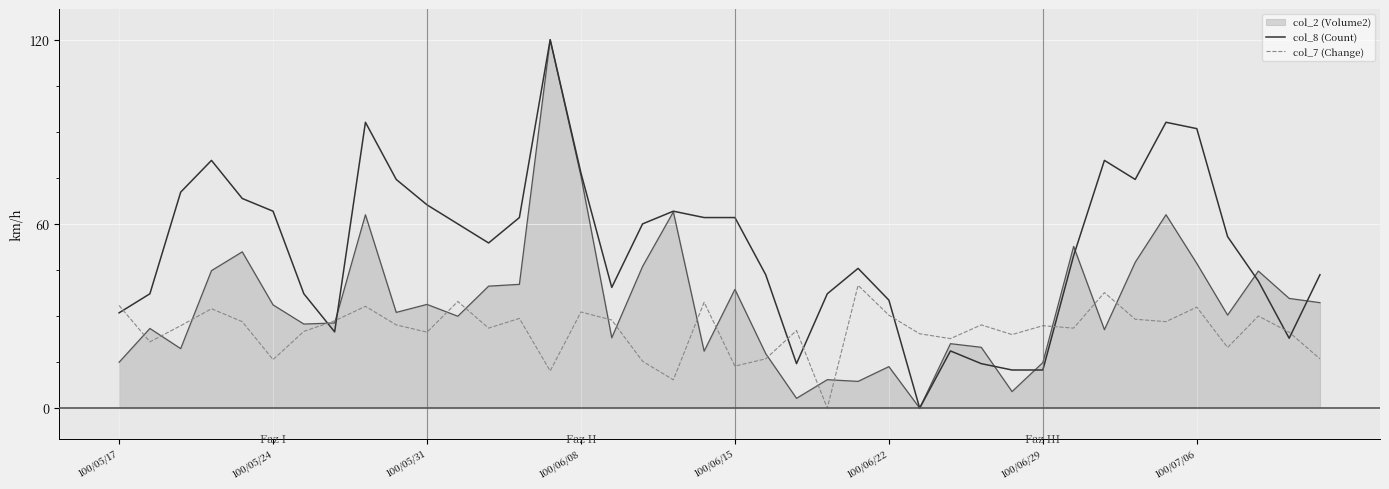

Which series has the largest total across all categories?

col_8 (Count)